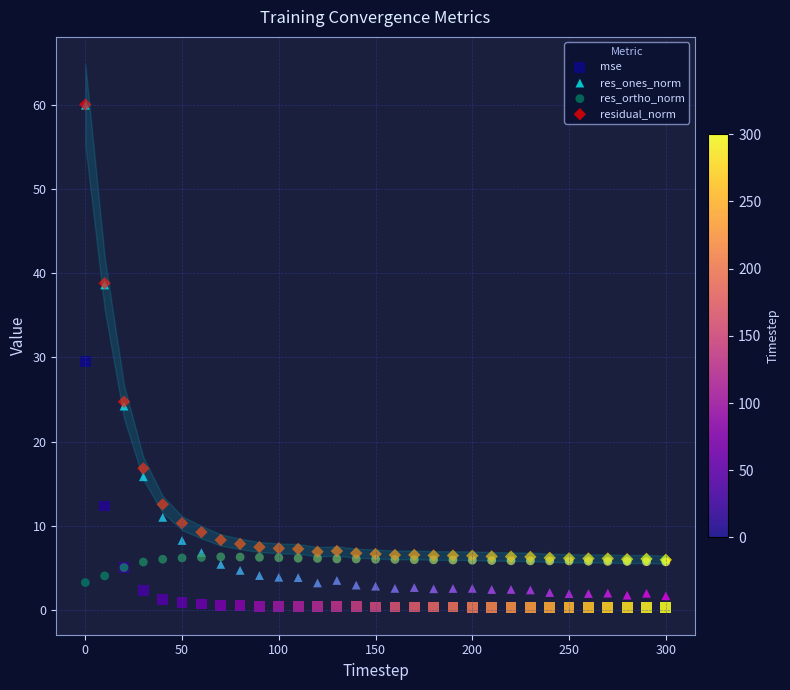

Which series reaches the minimum Y coordinate?

mse